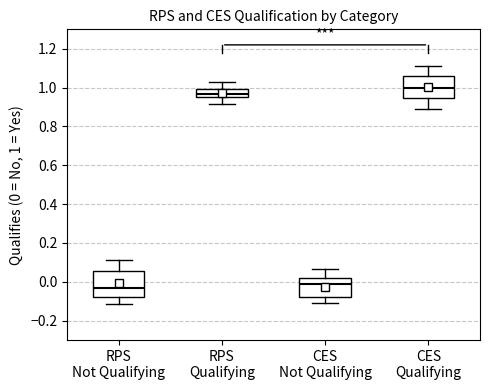

Which box is the tallest, from its lower edge to its upper edge?

RPS Not Qualifying